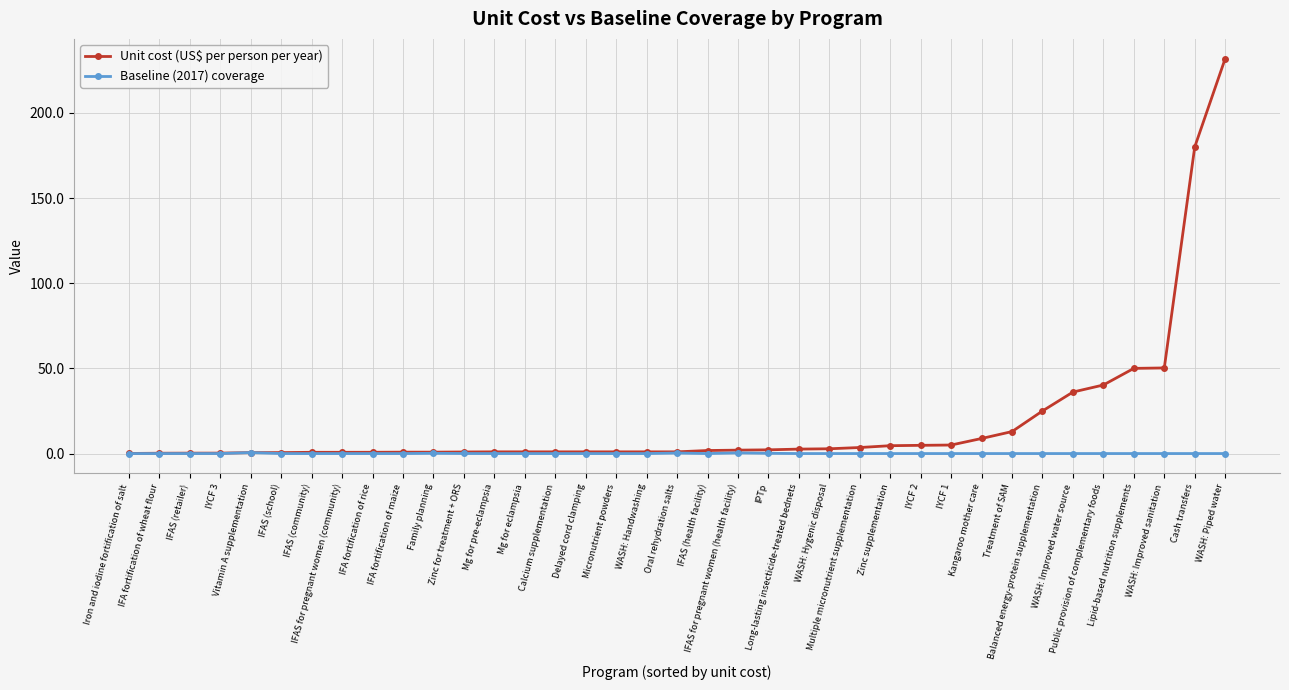

What is the difference between the Unit cost (US$ per person per year) values at Lipid-based nutrition supplements and WASH: Improved sanitation?

0.3